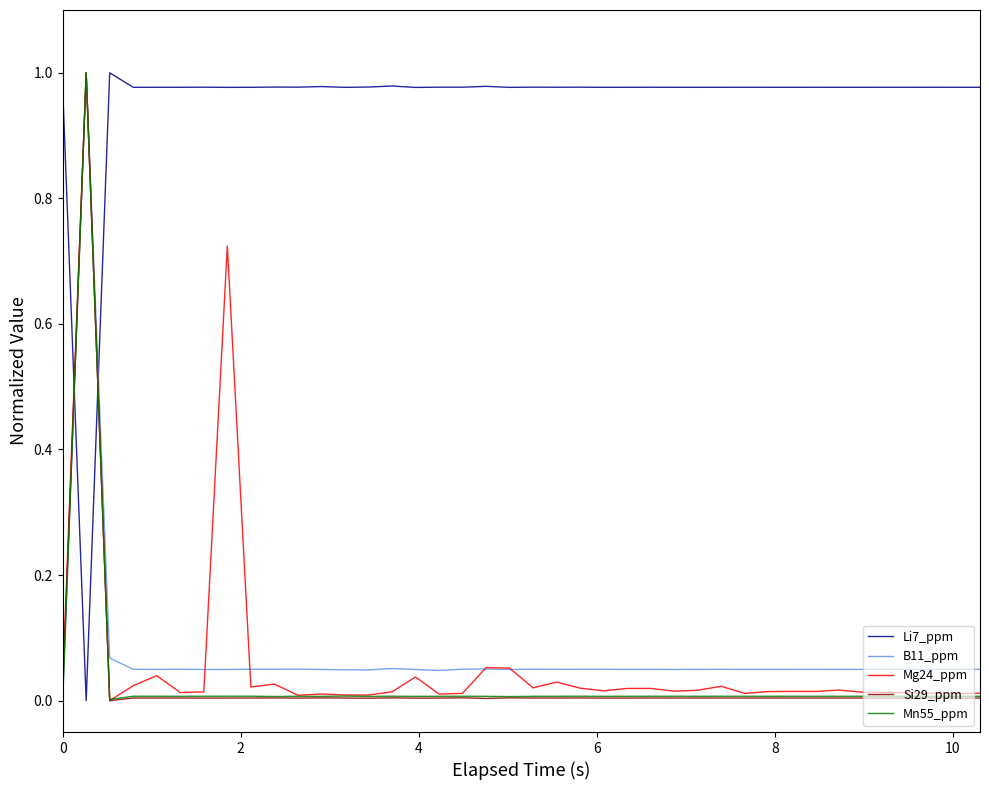

Which series ends up on top after the final intersection of B11_ppm and Li7_ppm?

Li7_ppm